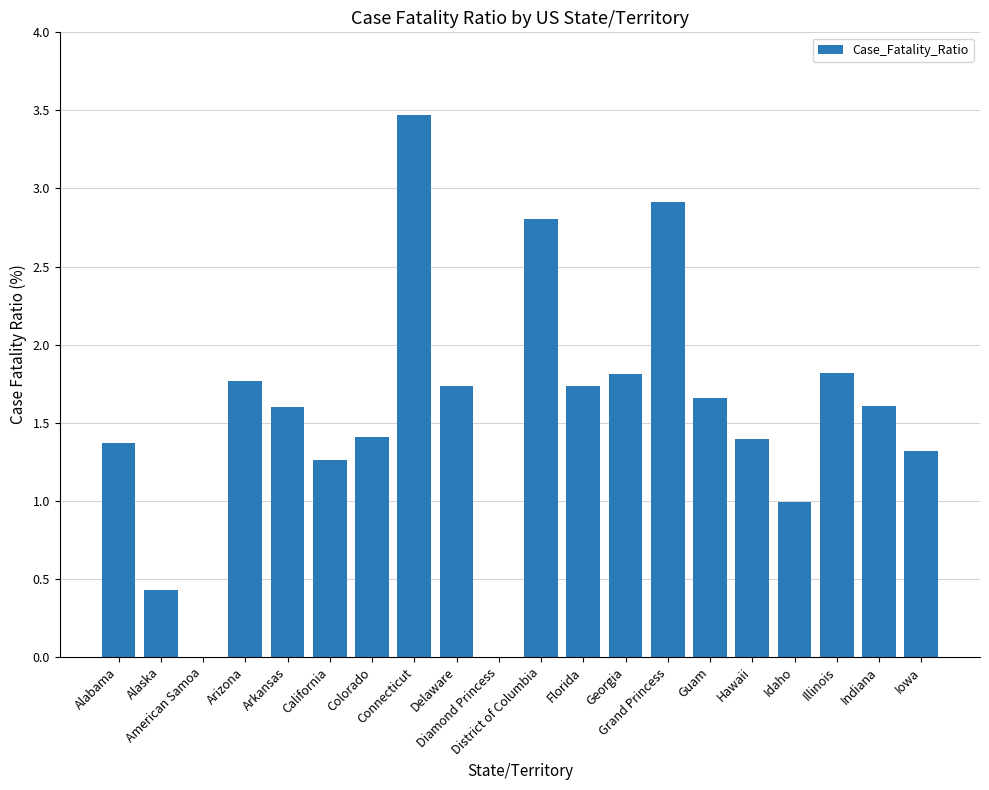

What is the maximum value shown in the chart?

3.5